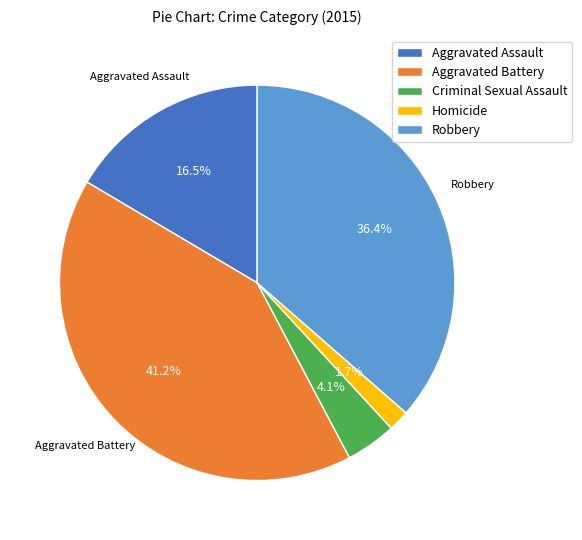

What is the ratio of the value at Aggravated Battery to the value at Robbery?

1.1